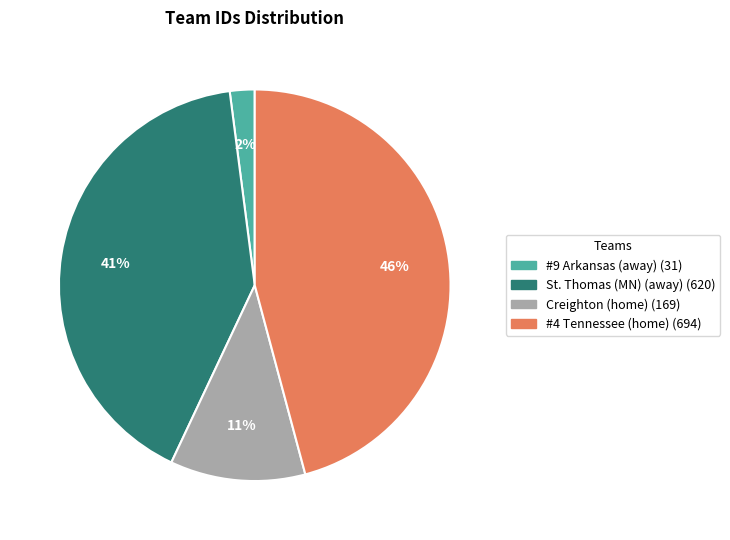

Rank the categories by value from highest to lowest.

#4 Tennessee (home), St. Thomas (MN) (away), Creighton (home), #9 Arkansas (away)